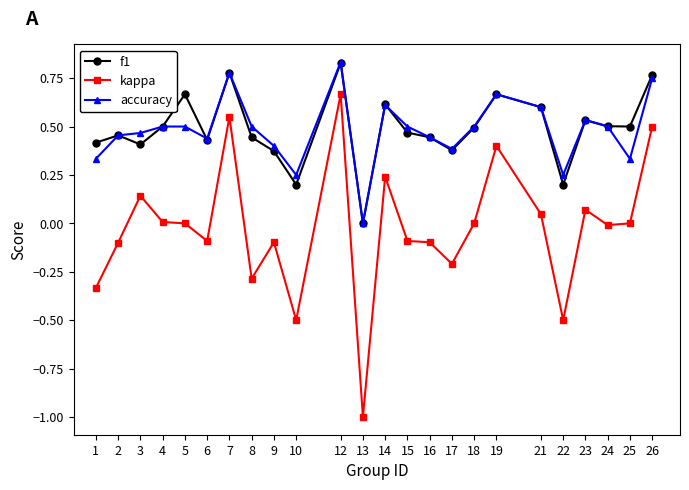

How many lines are shown in the chart?

3